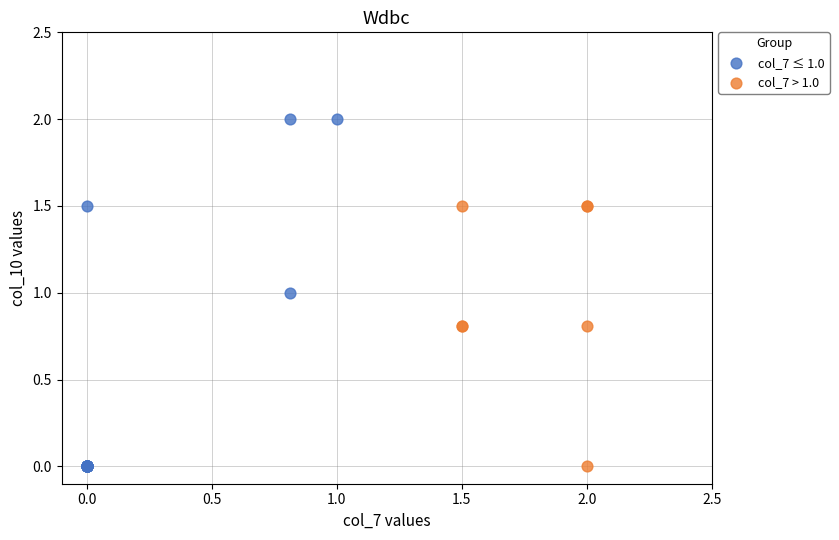

Which series contains the highest Y value?

col_7 ≤ 1.0